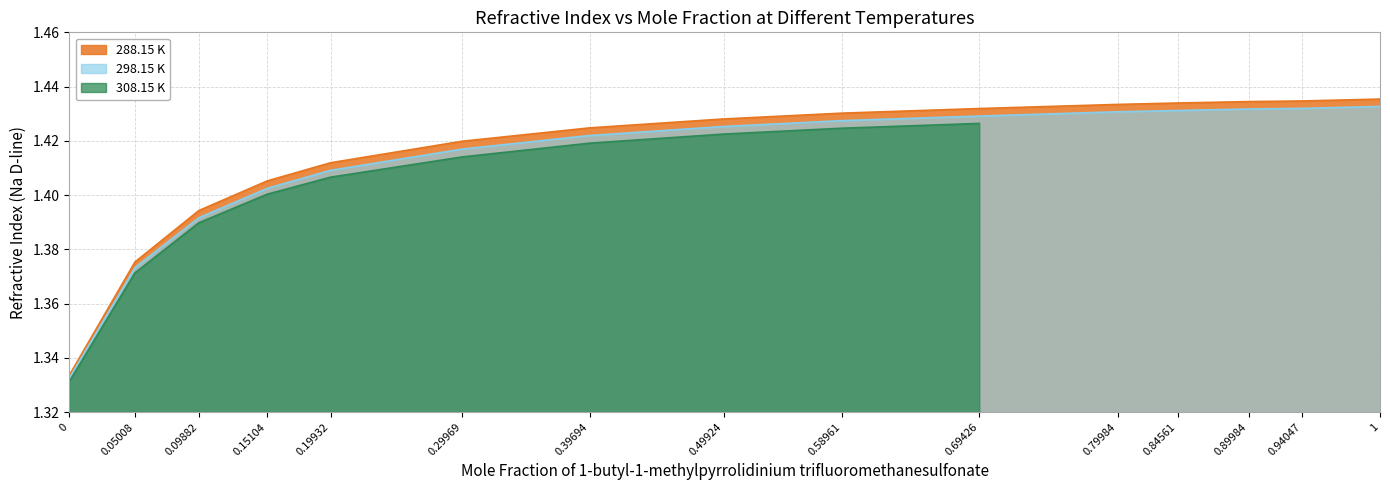

What is the highest value of the 288.15 K series?

1.4